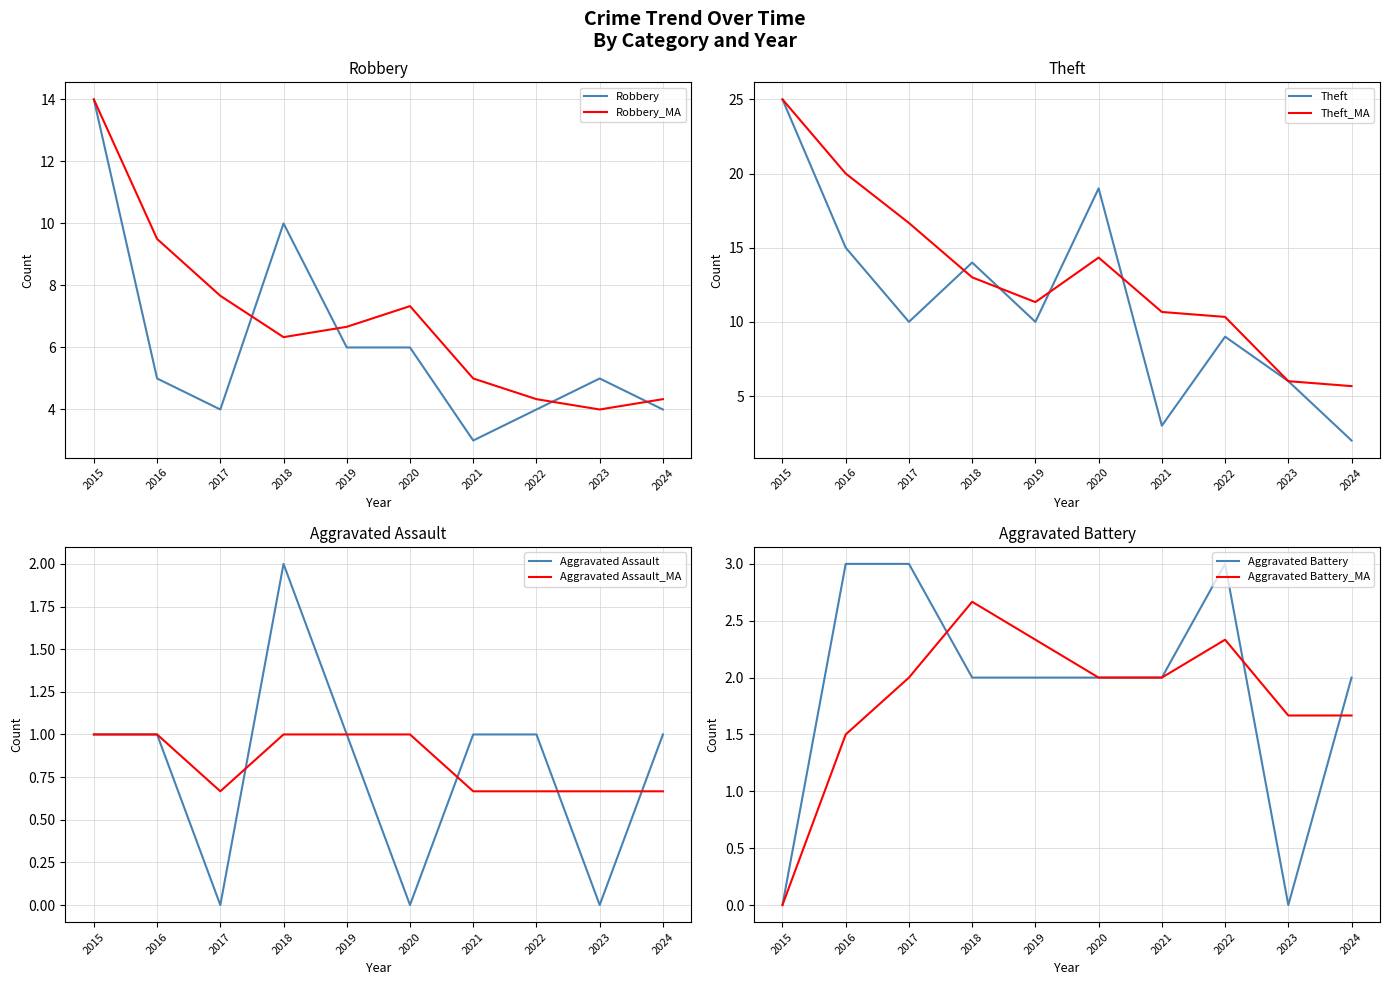

Is it true that Aggravated Battery equals 1 at 2018?

False